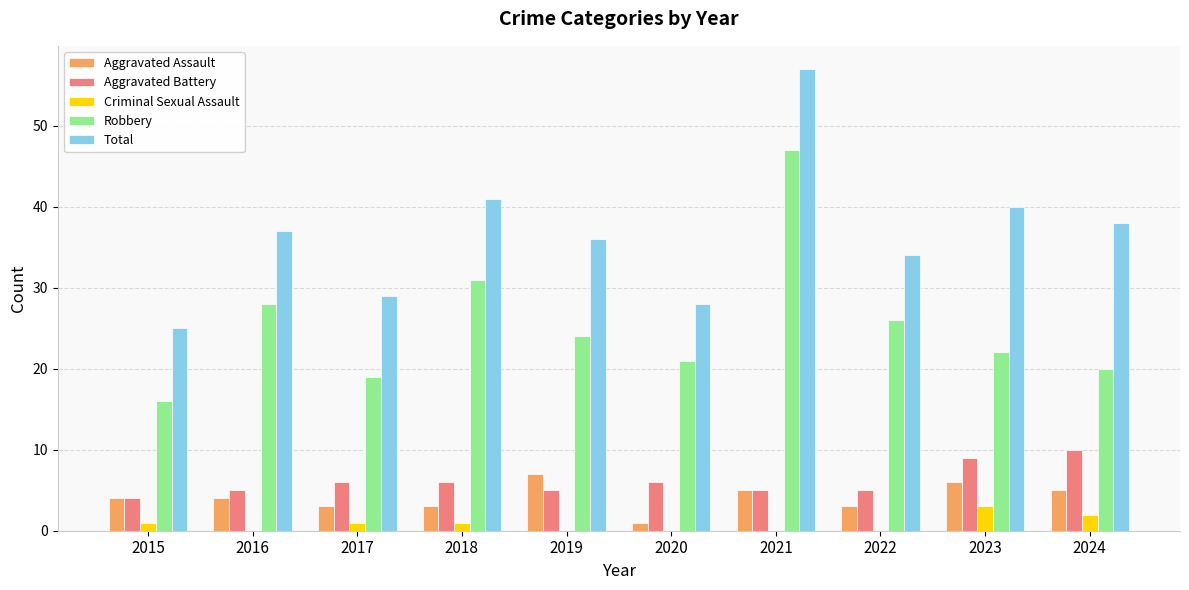

Which series changed the most between 2020 and 2023?

Total